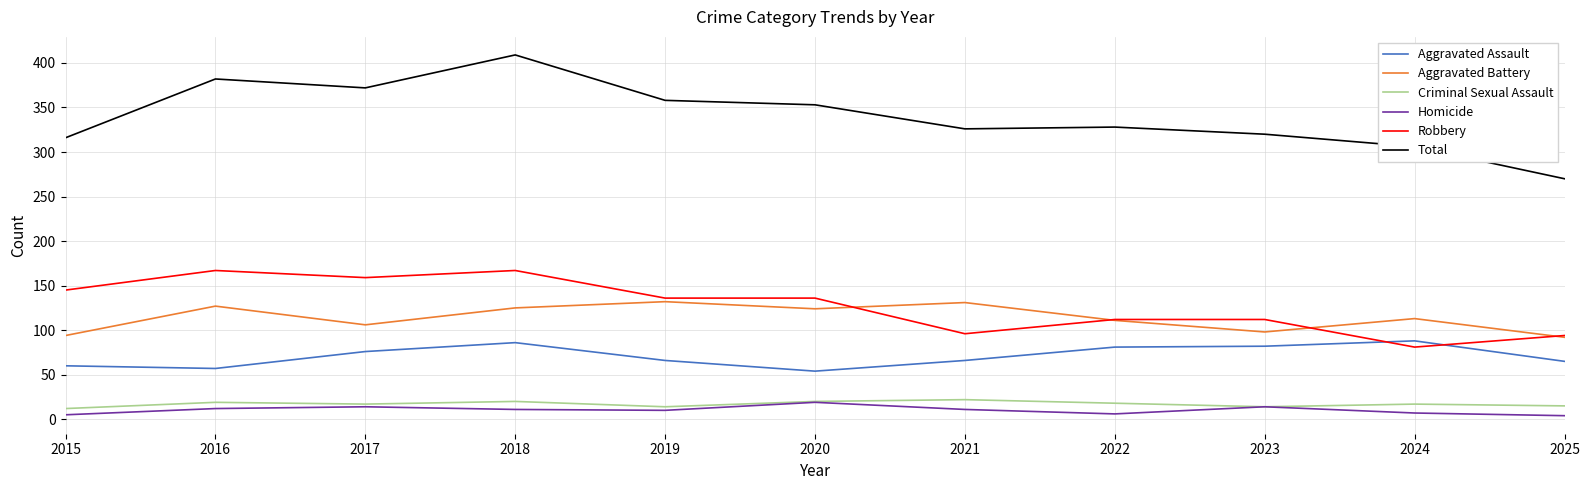

Count the number of categories in the chart.

11